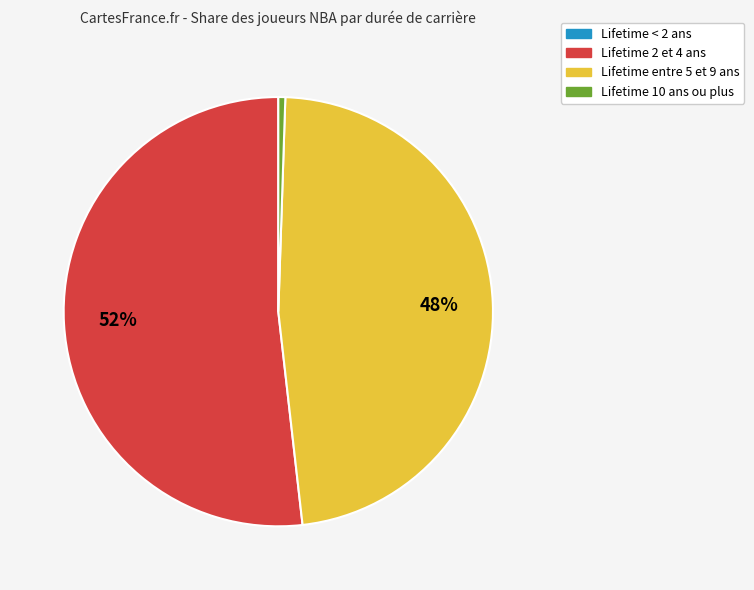

Is there any slice that represents more than half of the pie?

Yes